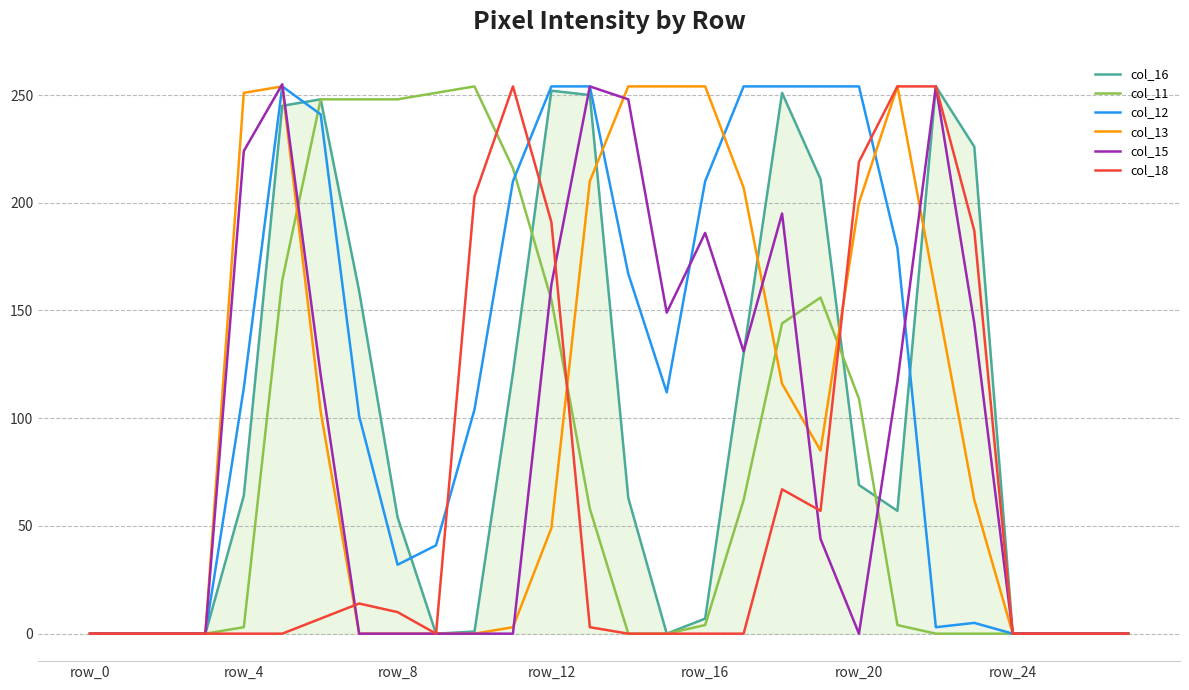

The col_15 series shows -98 at row_20. True or false?

False